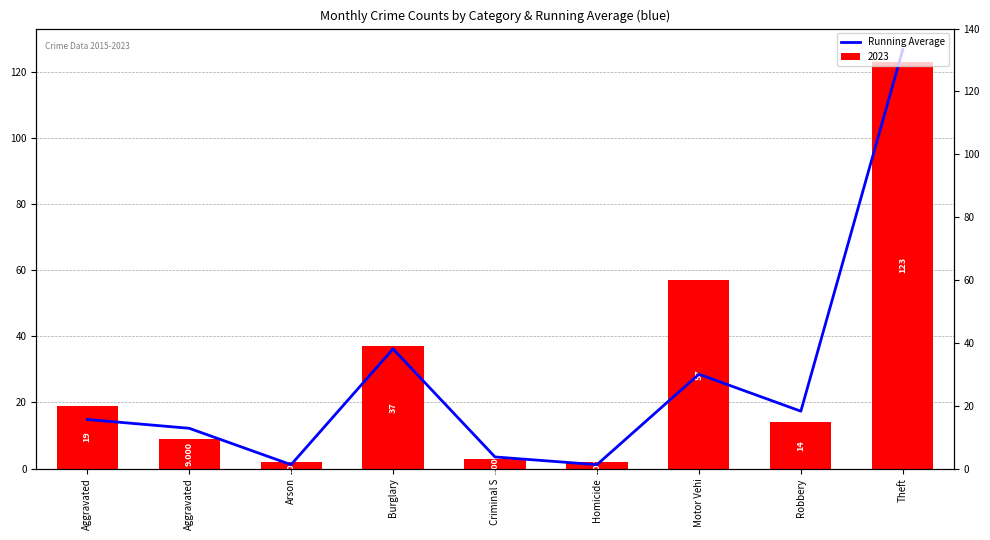

What is the change in value from Motor Vehi to Theft?

+98.2